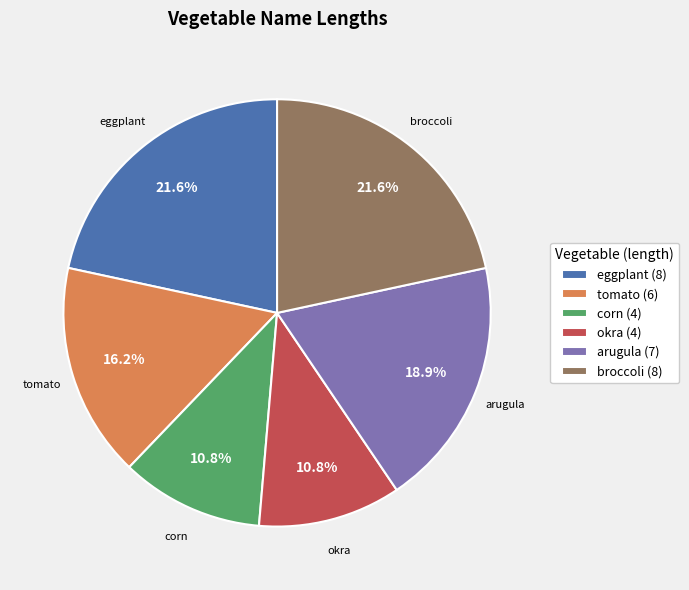

What is the ratio of the value at eggplant to the value at arugula?

1.1